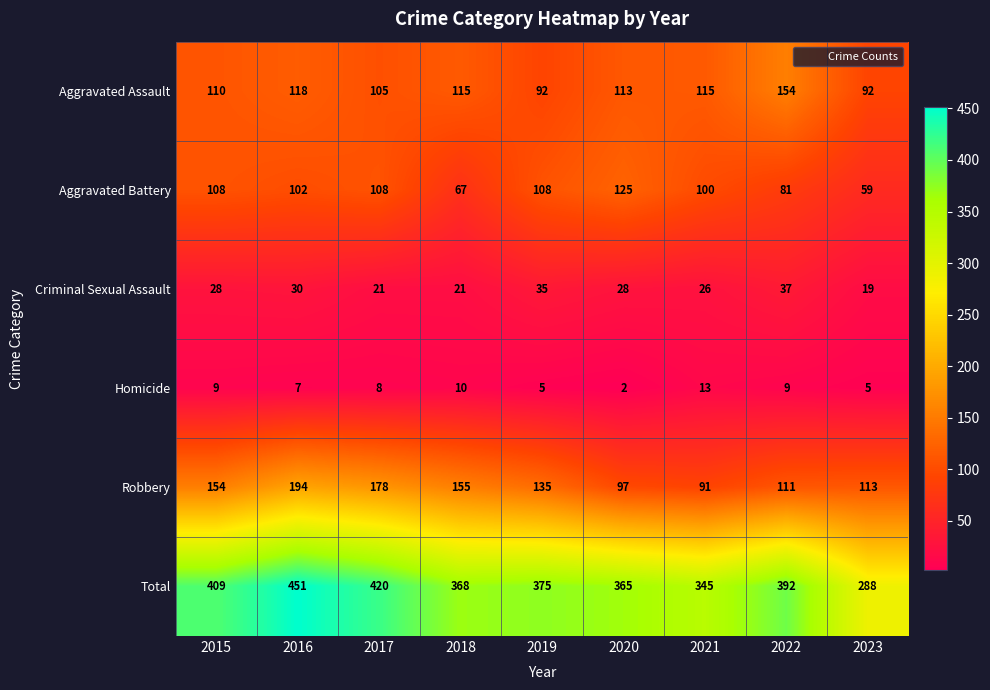

Where is Homicide nearest to the value 7?

2016